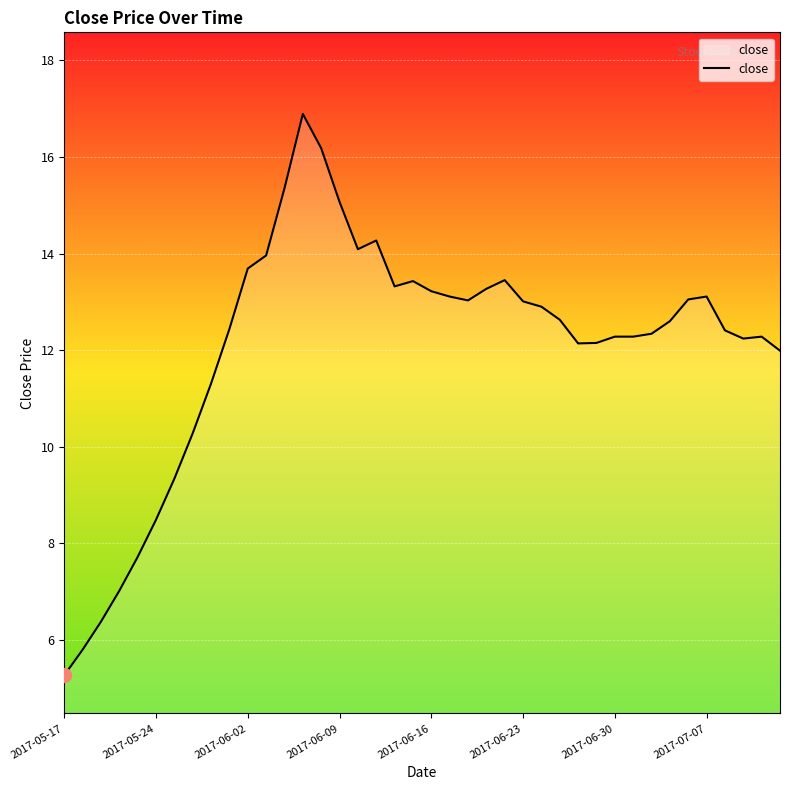

What is the difference between the maximum and minimum values?

11.6